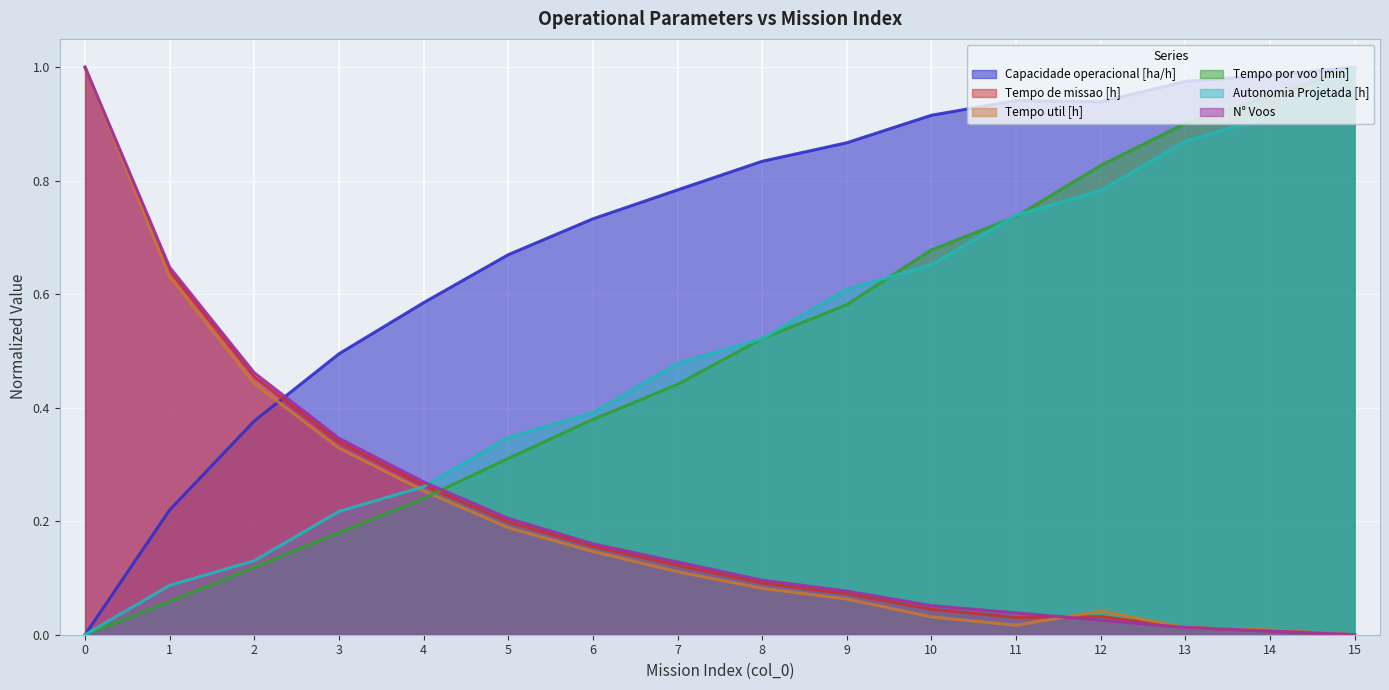

Between which two adjacent categories do Tempo de missao [h] and Autonomia Projetada [h] first intersect?

4 and 5